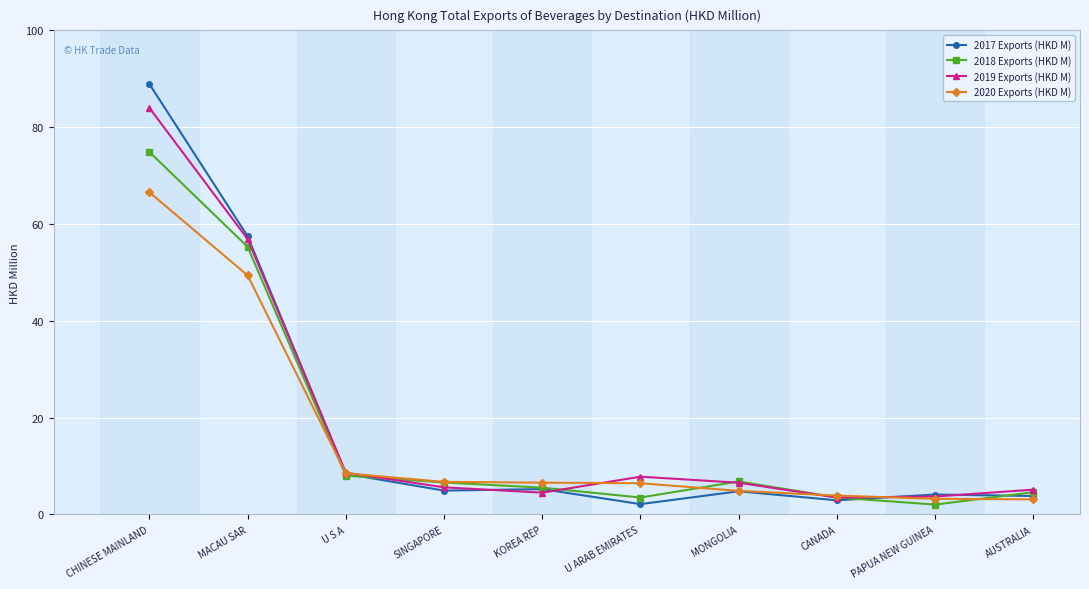

The value of 2019 Exports (HKD M) at U S A is 8.6. True or false?

True